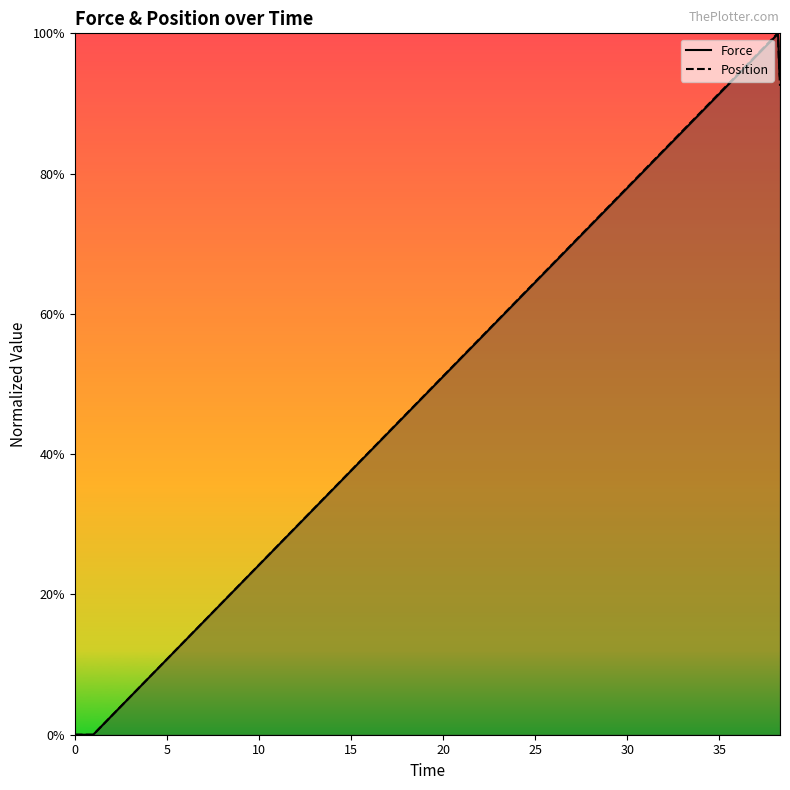

What is the sum of all Position values?

28.9